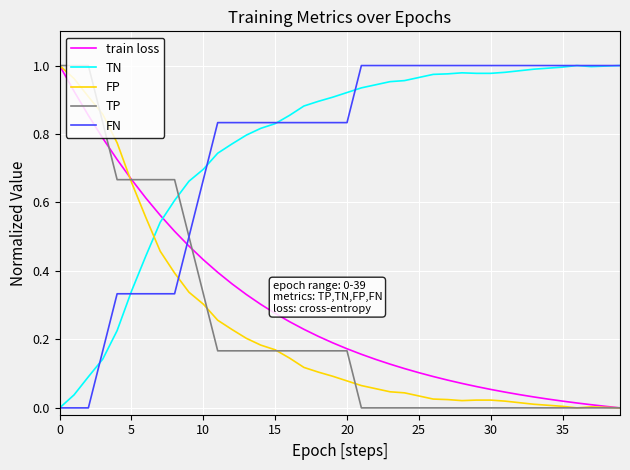

How many intersections are there between TN and TP?

1